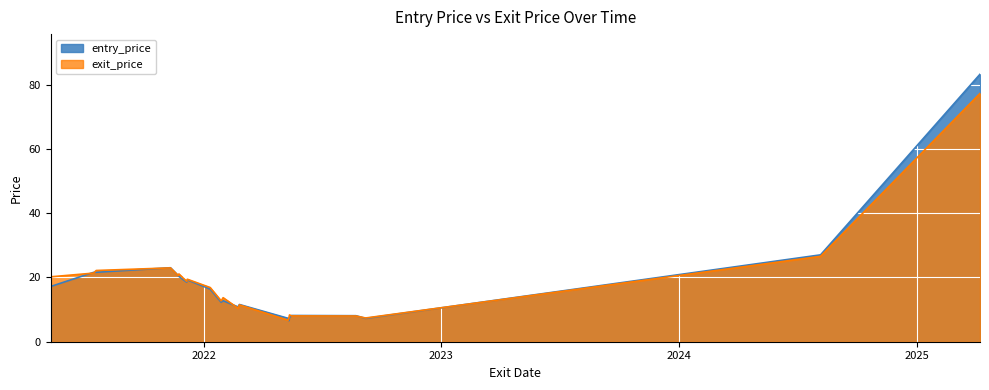

At how many categories does at least one series exceed 58?

1